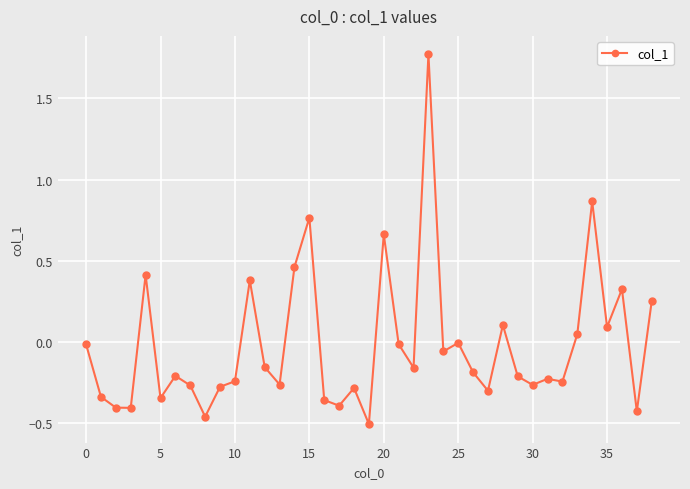

What is the difference between the maximum and minimum values?

2.3